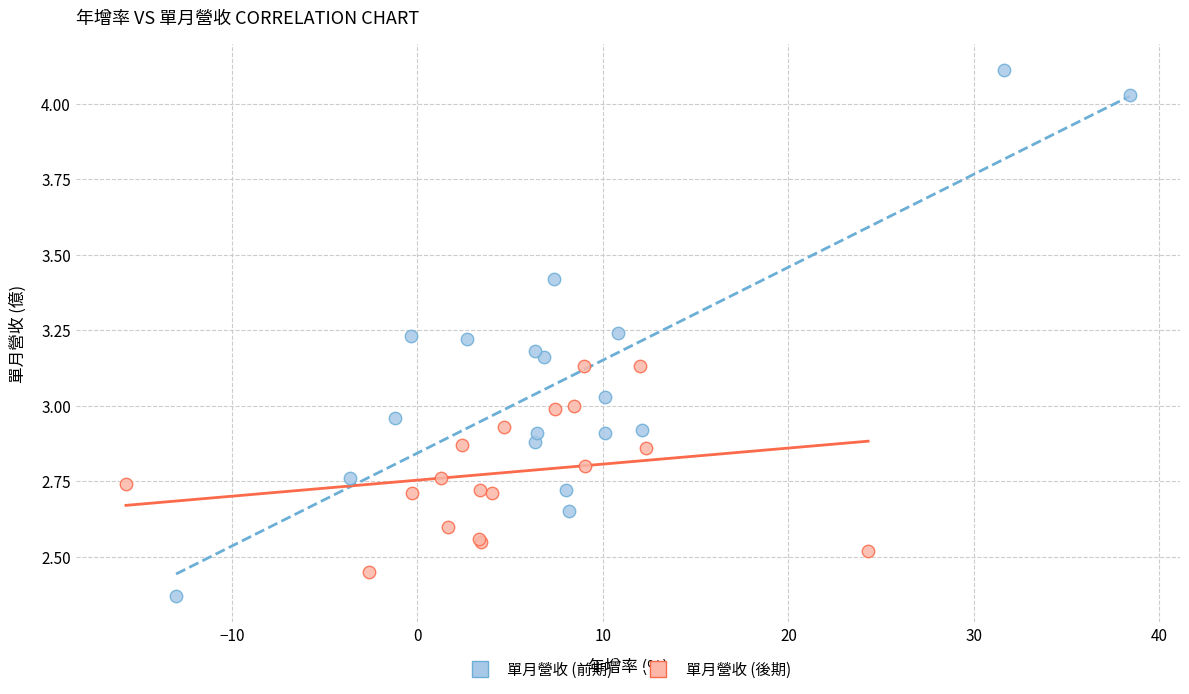

Which series contains the highest Y value?

單月營收 (前期)